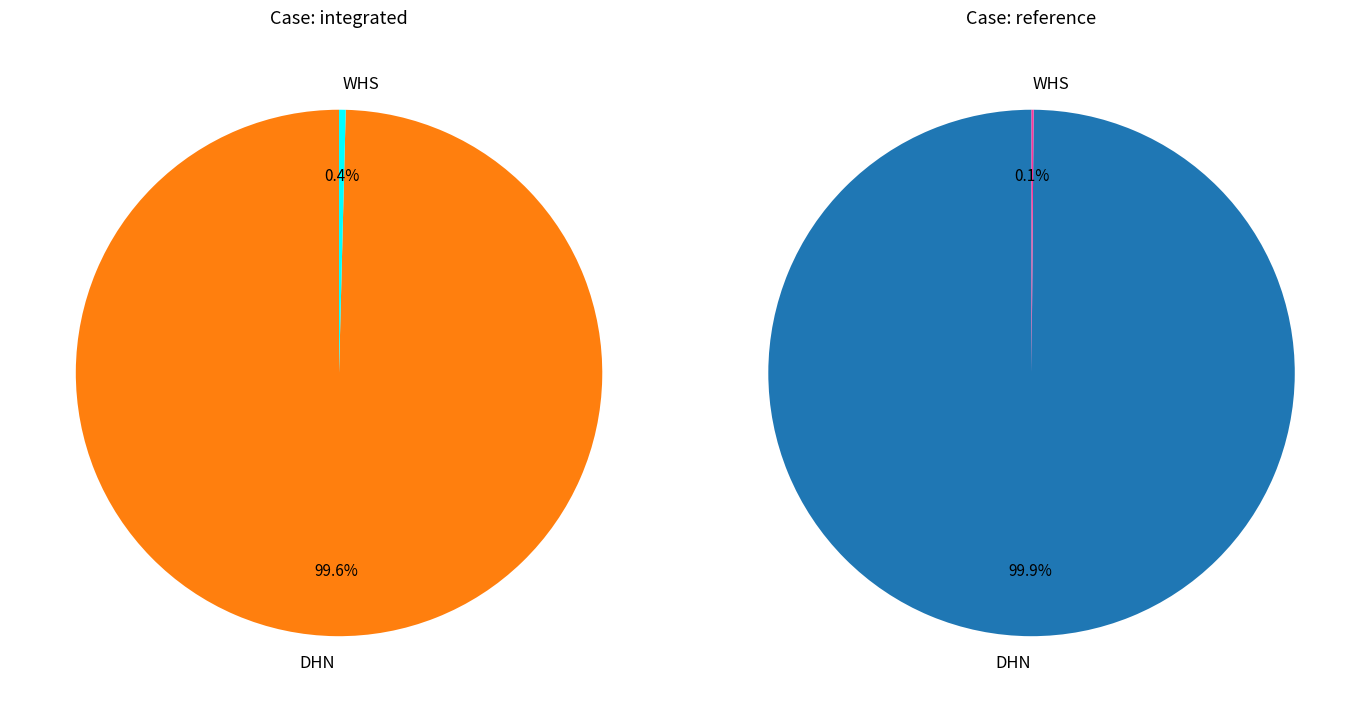

Rank the categories by value from highest to lowest.

DHN reference, DHN integrated, WHS integrated, WHS reference